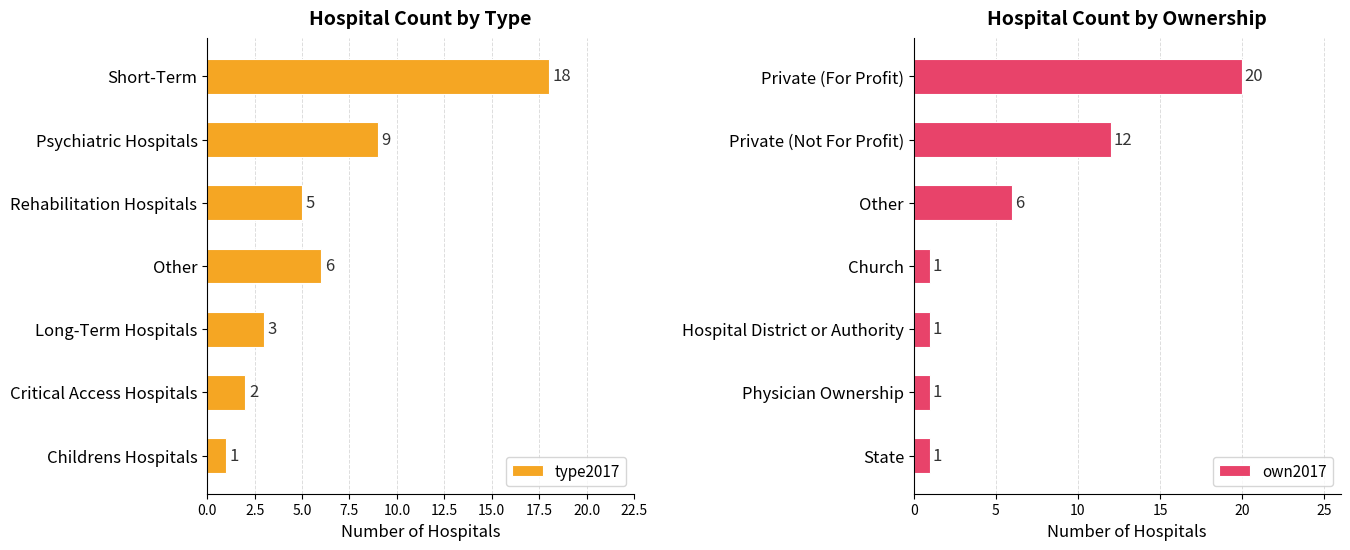

What is the minimum value shown in the chart?

1